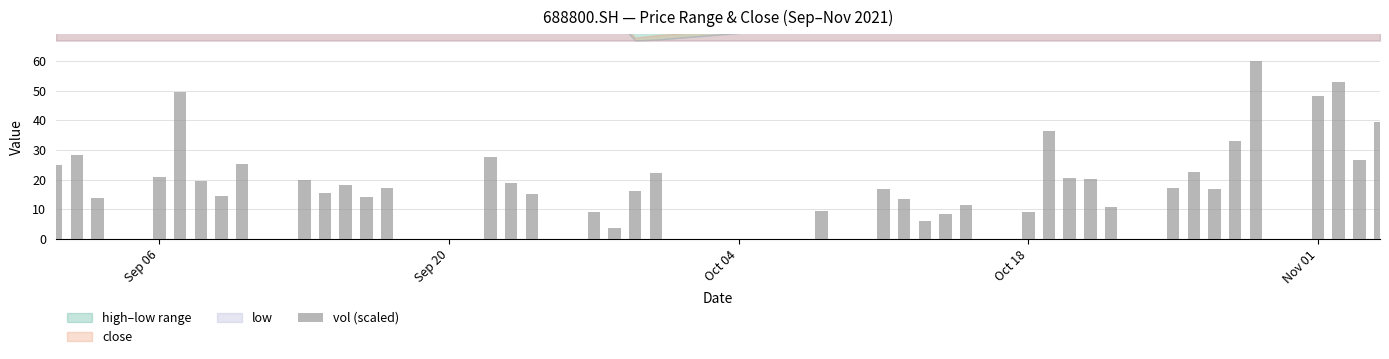

What is the smallest value displayed?

3.8